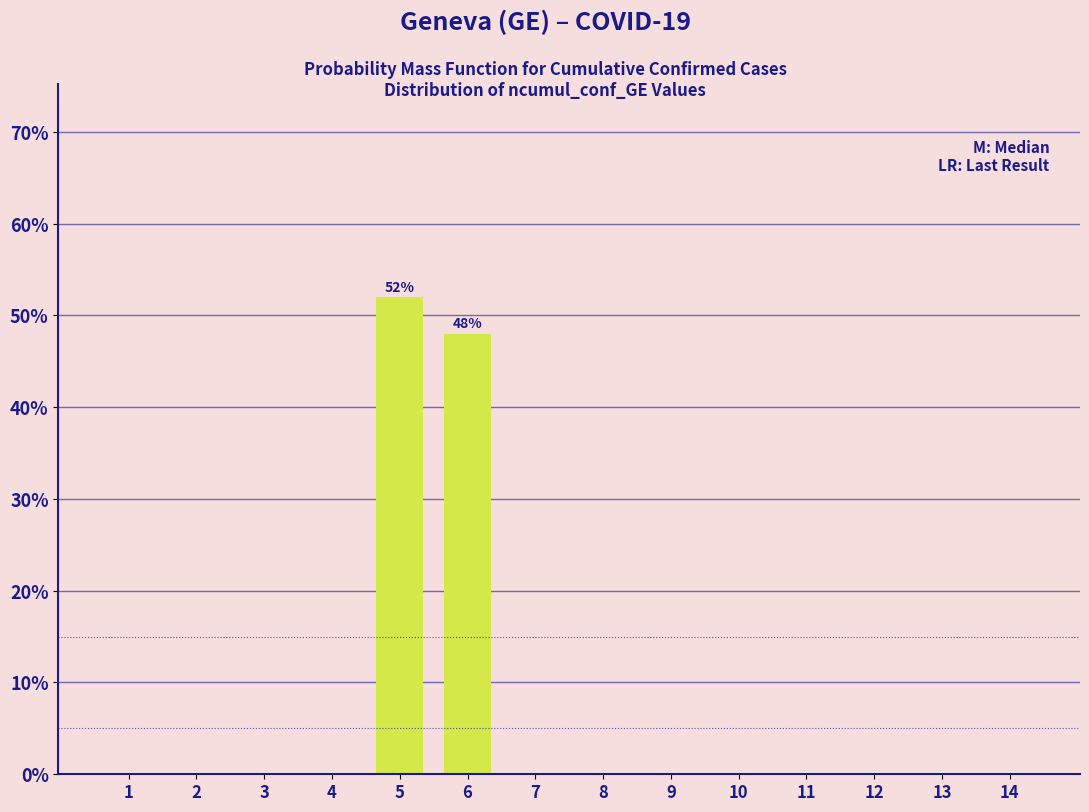

Reading right to left, what are all the values shown in this chart?

14=0	13=0	12=0	11=0	10=0	9=0	8=0	7=0	6=48	5=52	4=0	3=0	2=0	1=0